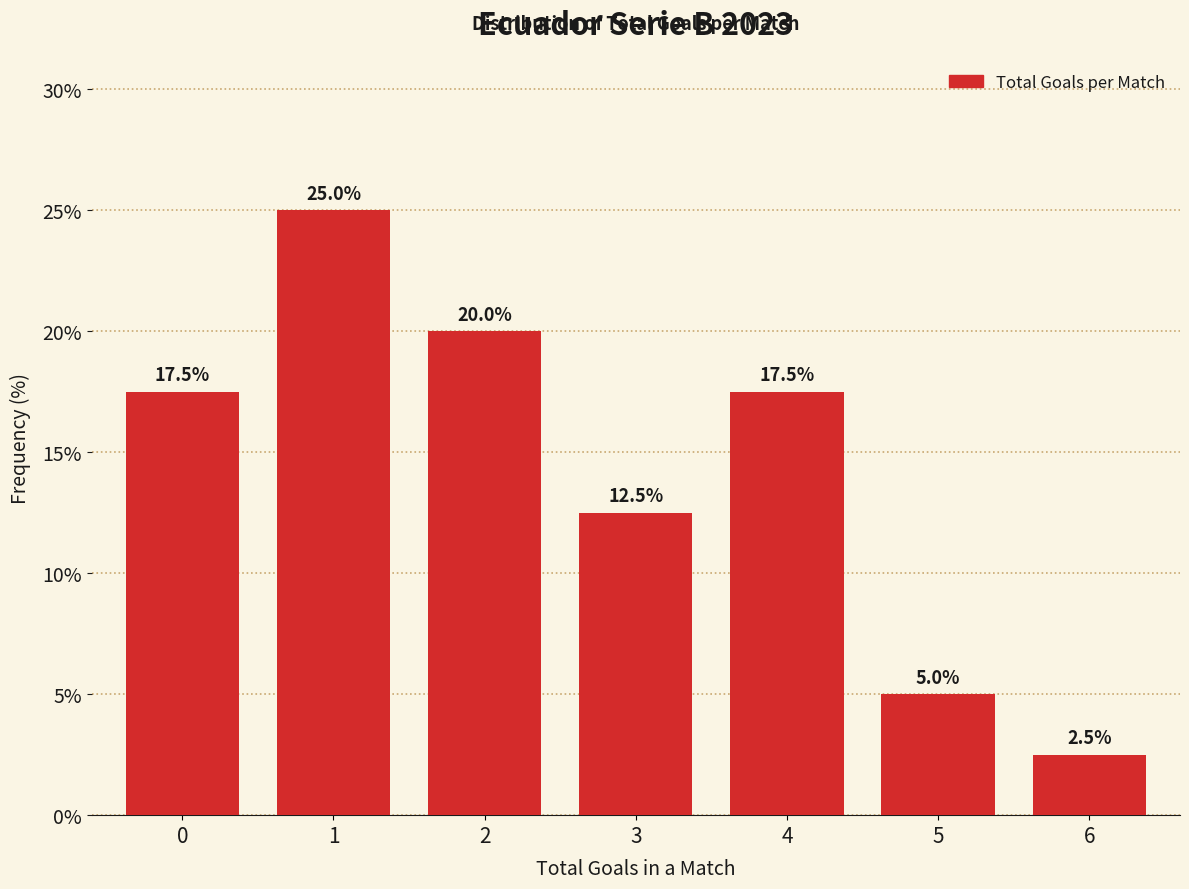

Reading right to left, transcribe all the data shown in this chart.

6=2.5	5=5.0	4=17.5	3=12.5	2=20.0	1=25.0	0=17.5